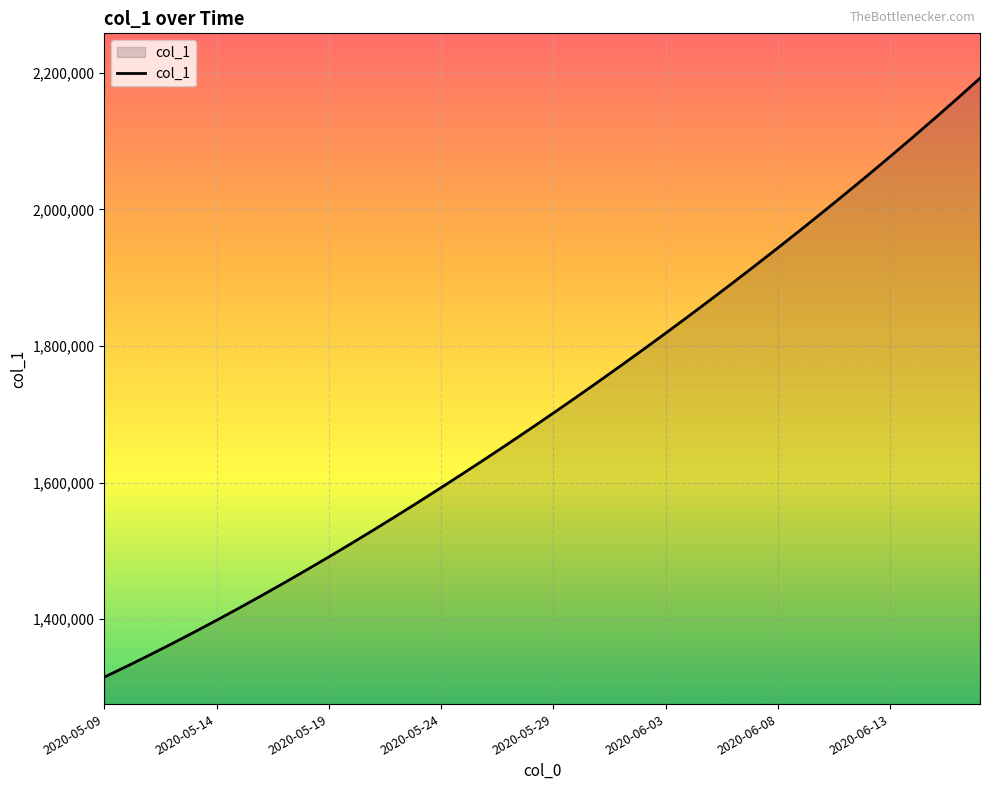

What is the difference between the maximum and minimum values?

877095.0